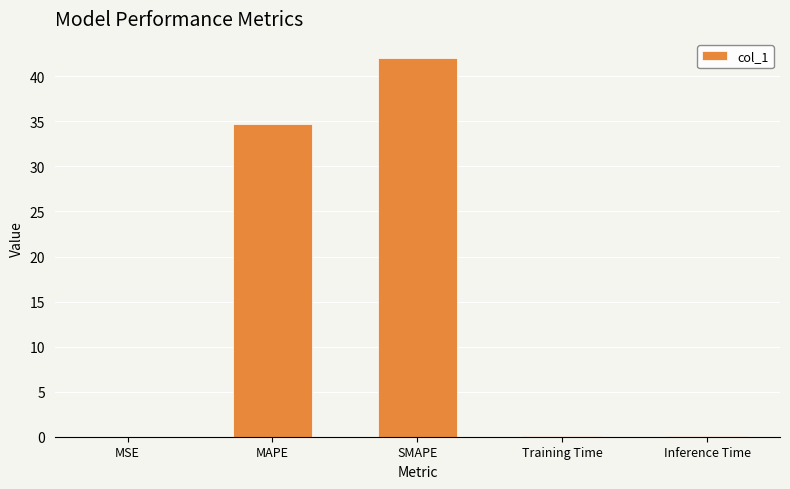

Which category has the highest value across all series?

SMAPE